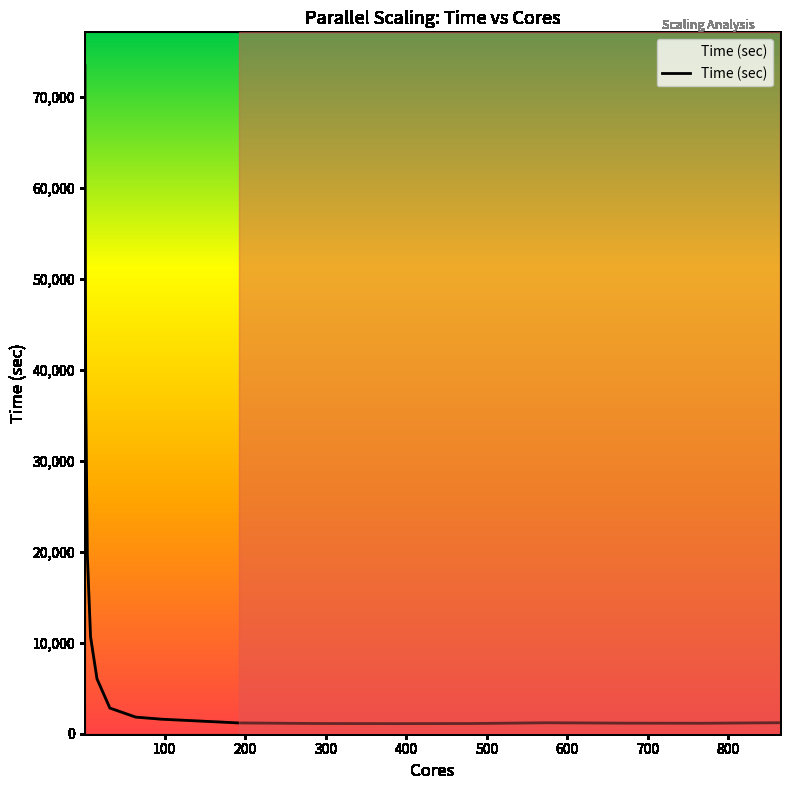

What is the difference between the maximum and minimum values?

72312.6